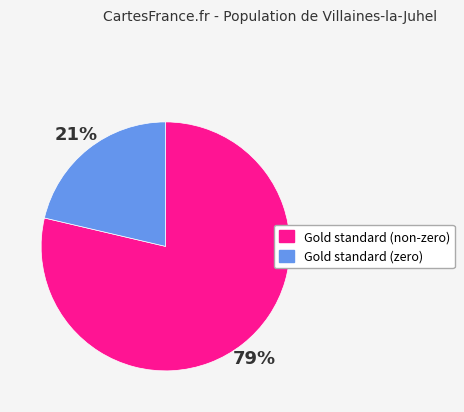

Does any single category account for the majority?

Yes